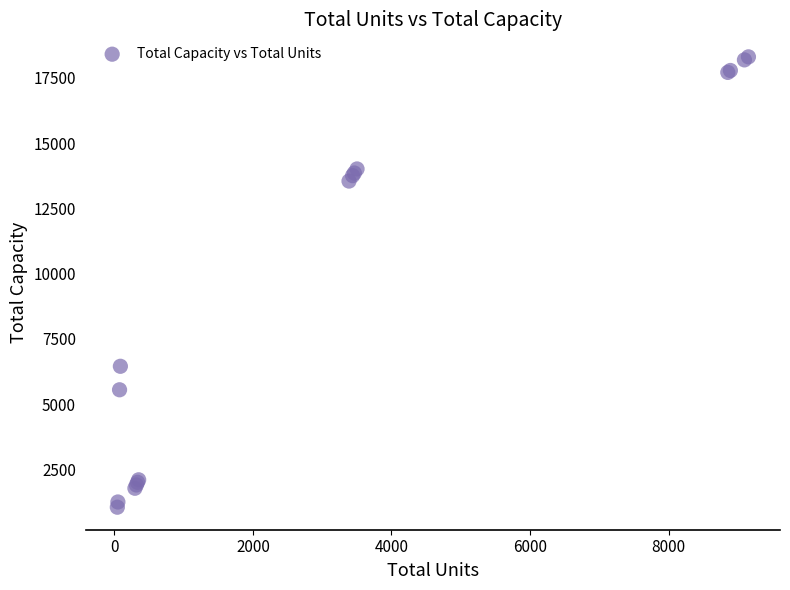

What Y value in the scatter plot is closest to 9679?

6450